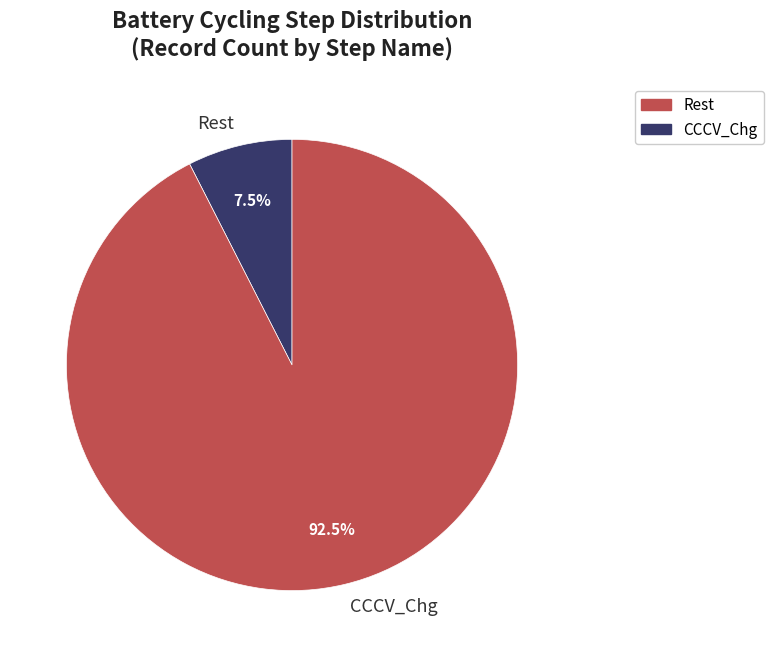

What is the smallest slice in the pie chart?

Rest